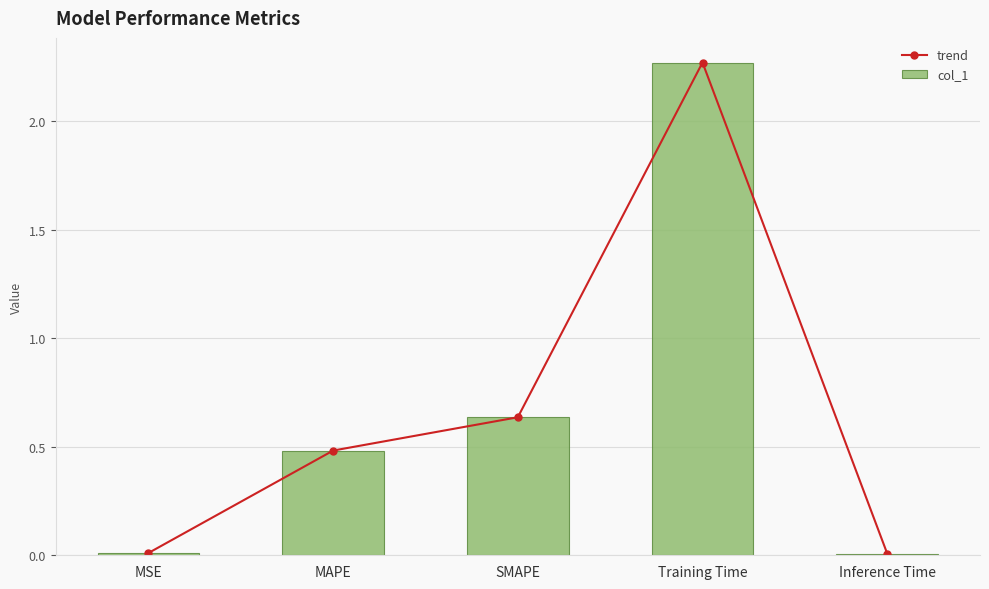

At how many categories does at least one series exceed 2?

1